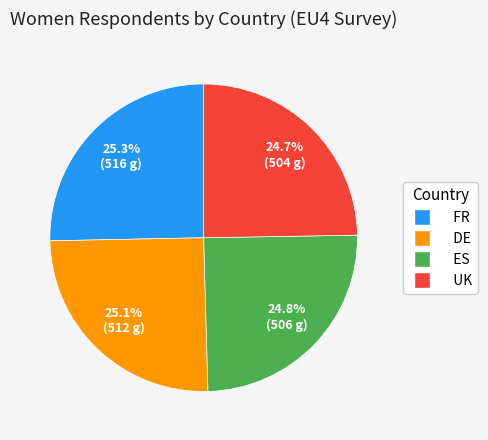

Does any single category account for the majority?

No